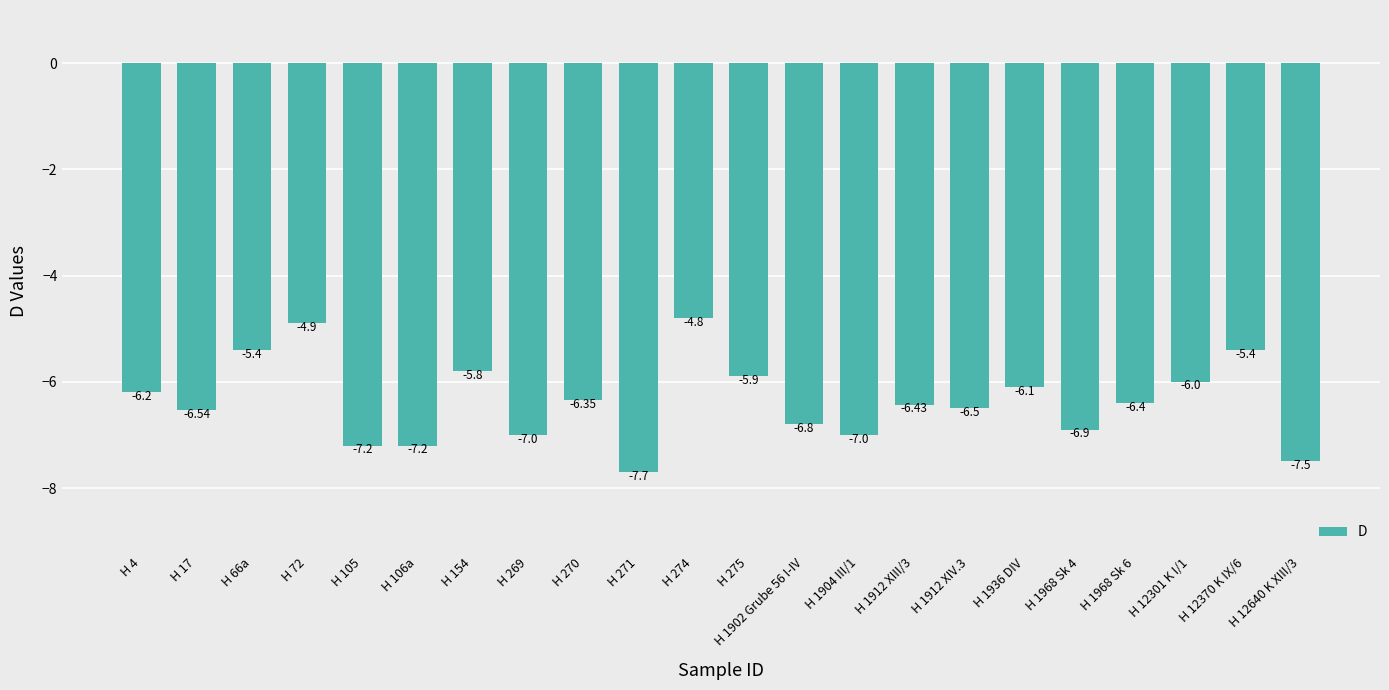

At which category does the chart reach its minimum across all series?

H 271